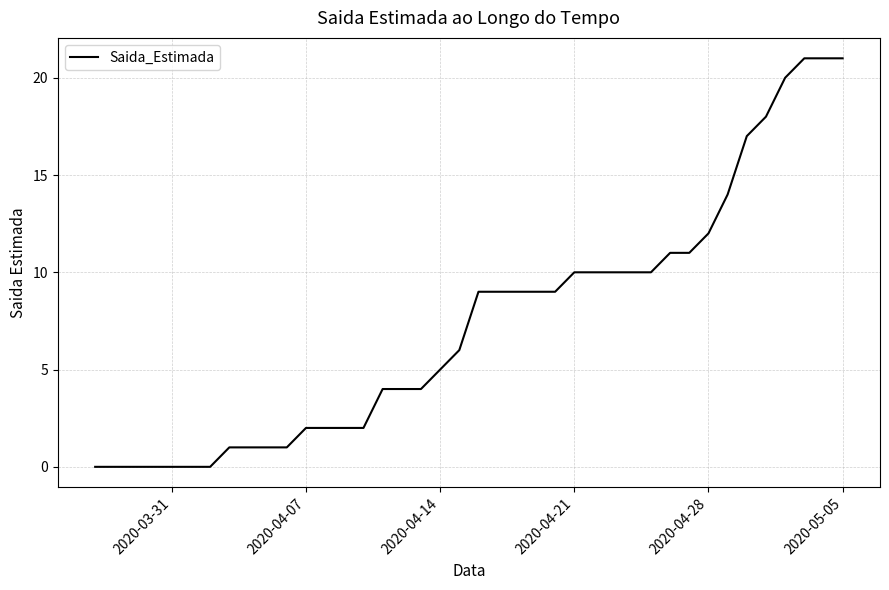

What is the maximum value shown in the chart?

21